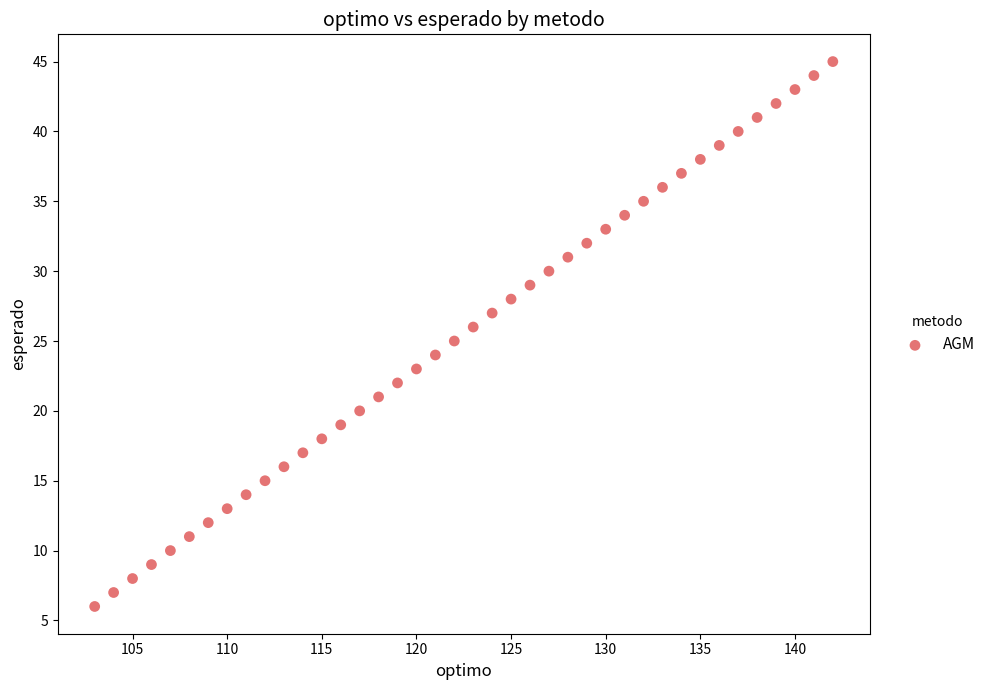

What is the range of Y values (max minus min)?

39